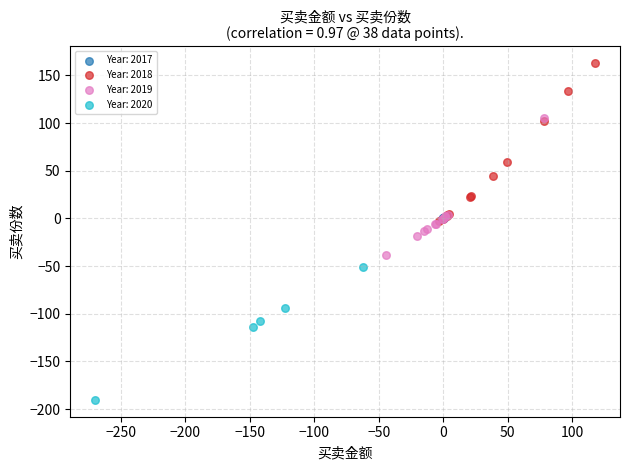

Which series contains the lowest Y value?

Year: 2020